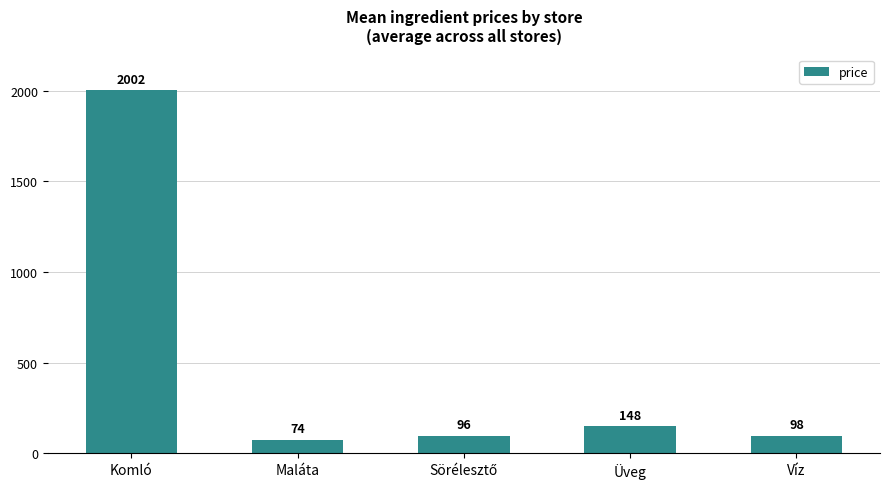

Which category has the lowest value across all series?

Maláta